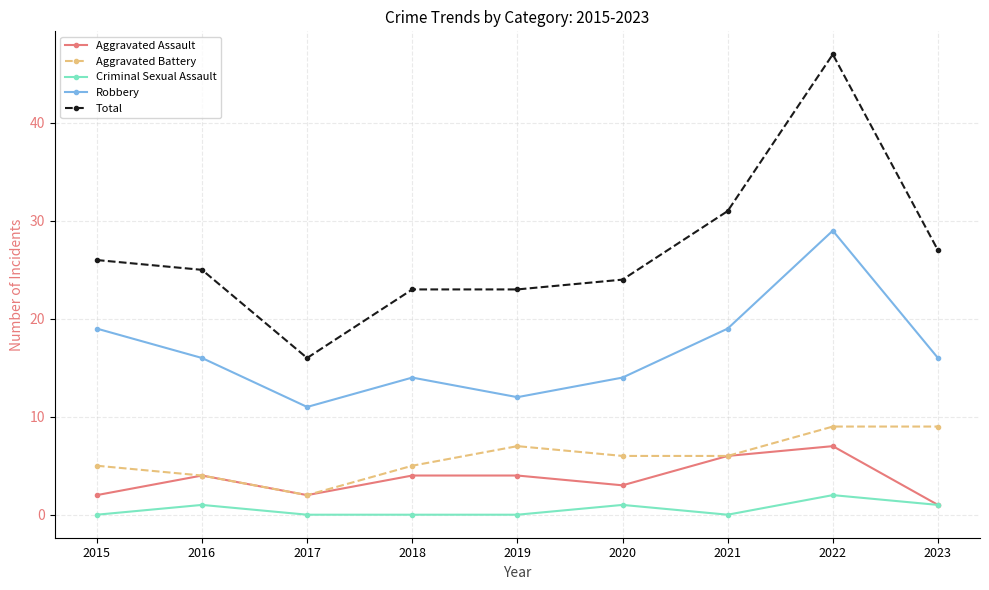

Which series changed the most between 2019 and 2021?

Total